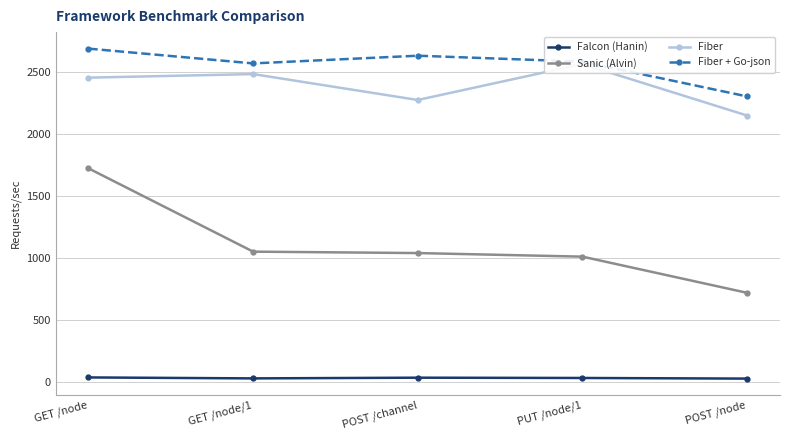

What is the difference between the highest and lowest values at GET /node/1?

2539.0